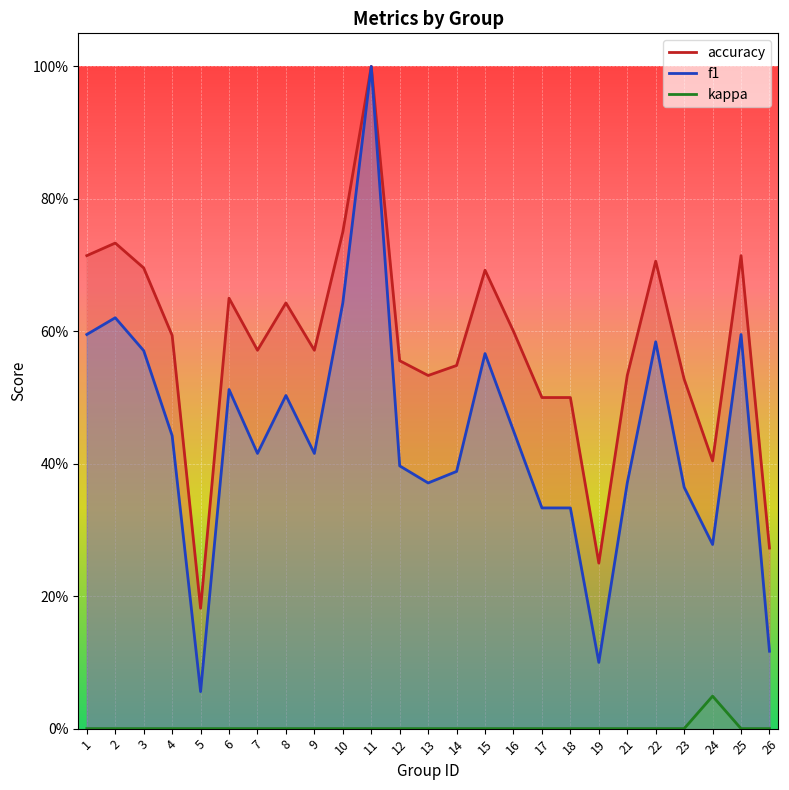

The kappa series shows 0.0 at 5. True or false?

True